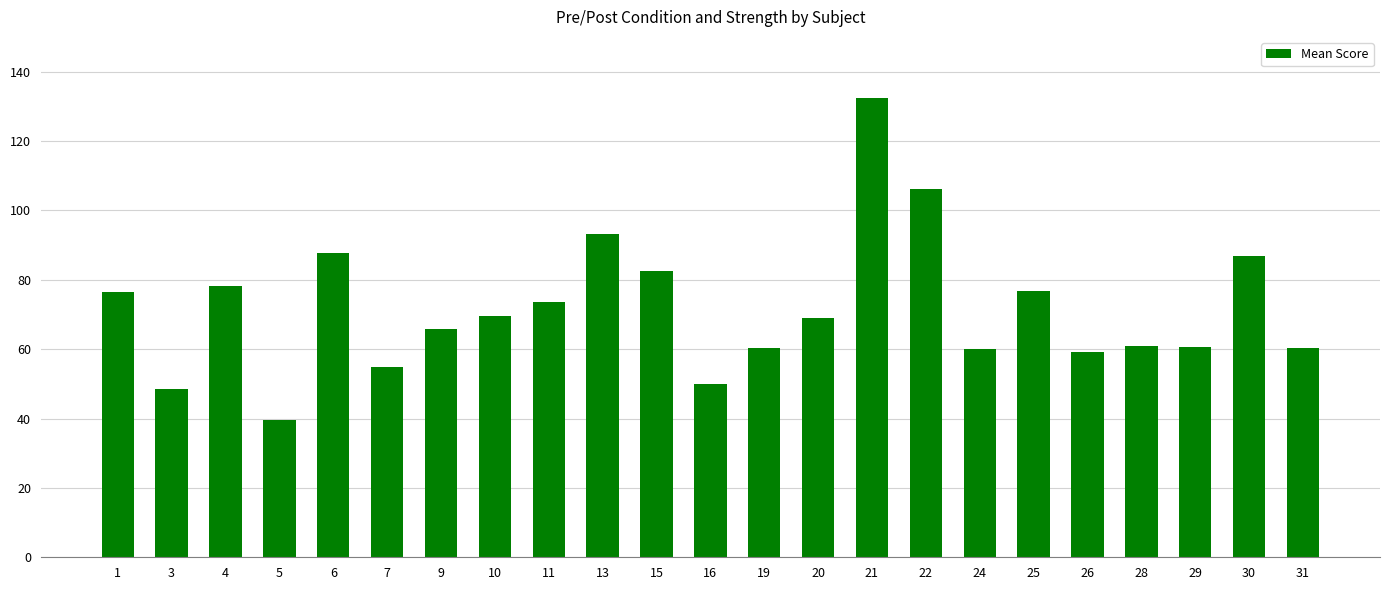

The chart shows a value of 100.2 at 19. True or false?

False